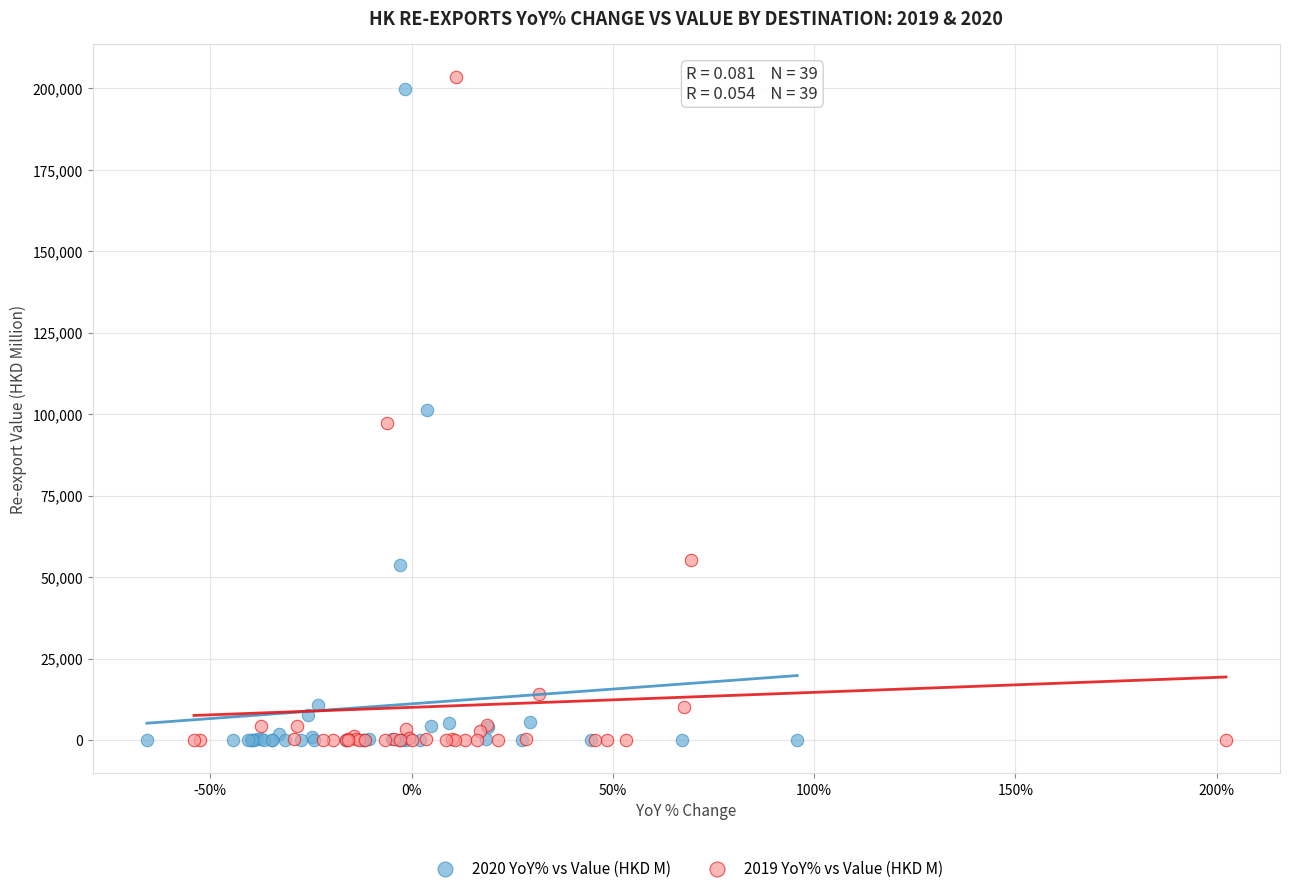

Which series has the largest Y range (max minus min)?

2019 YoY% vs Value (HKD M)